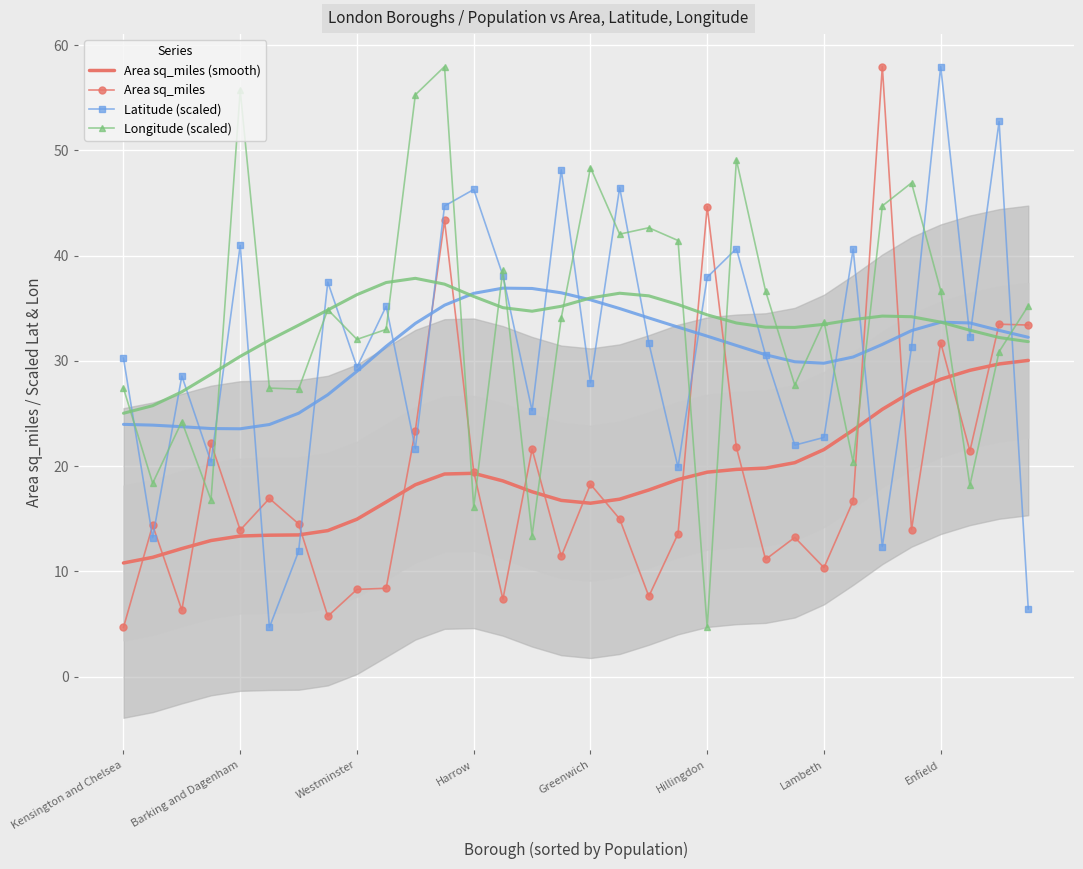

Rank the series at 18 from lowest to highest value.

Area sq_miles, Area sq_miles (smooth), Latitude (scaled), Longitude (scaled)